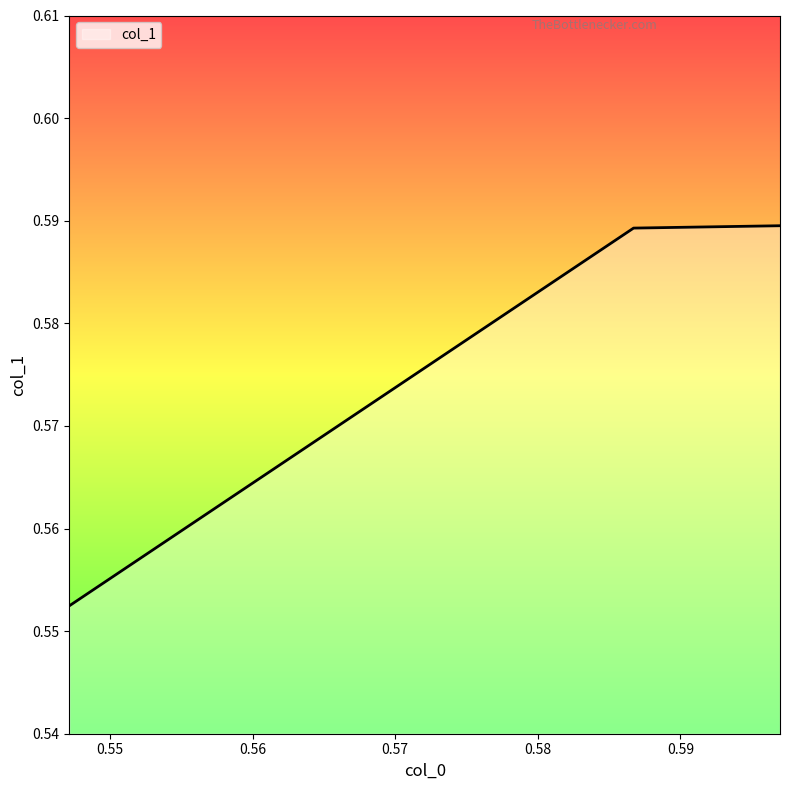

What is the sum of all values?

1.7